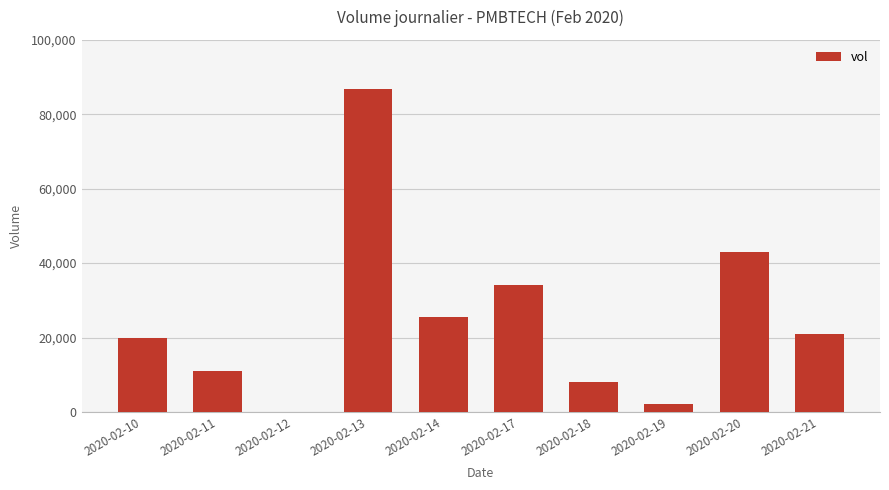

Reading left to right, list all the values displayed in this chart.

20000	11000	0	86900	25400	34000	8000	2000	43100	21000